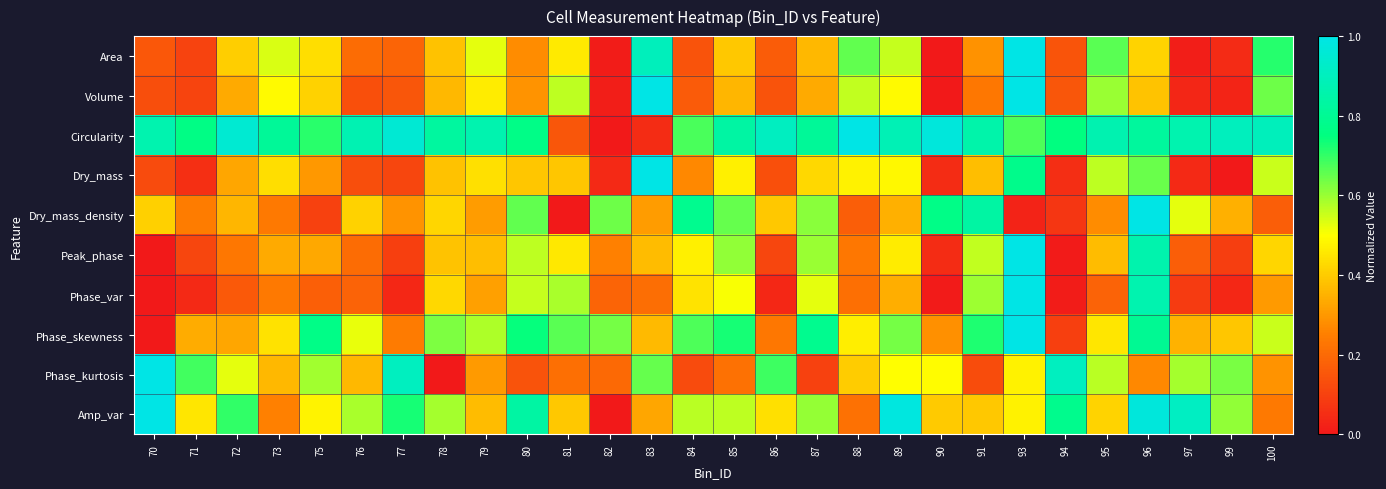

At how many categories does at least one series exceed 0?

28